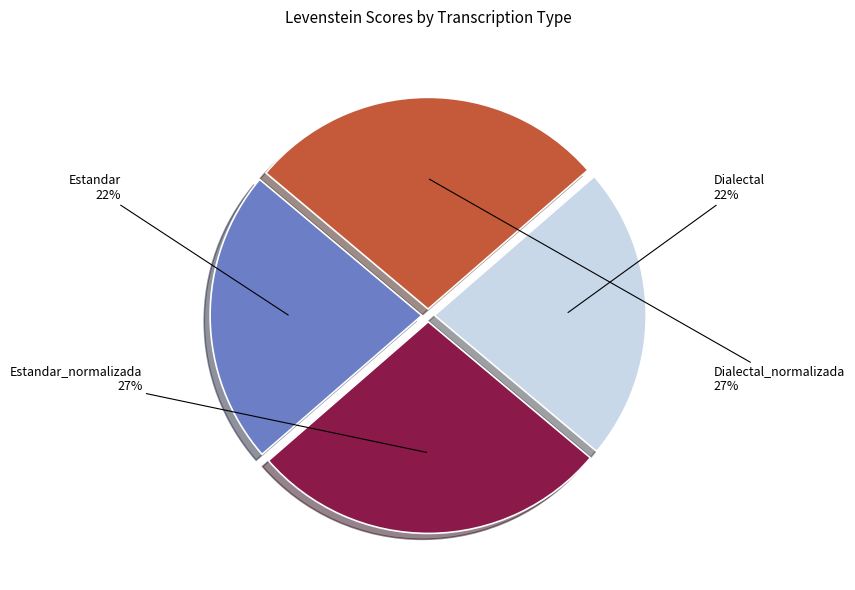

Which has a higher value, Estandar or Dialectal_normalizada?

Dialectal_normalizada